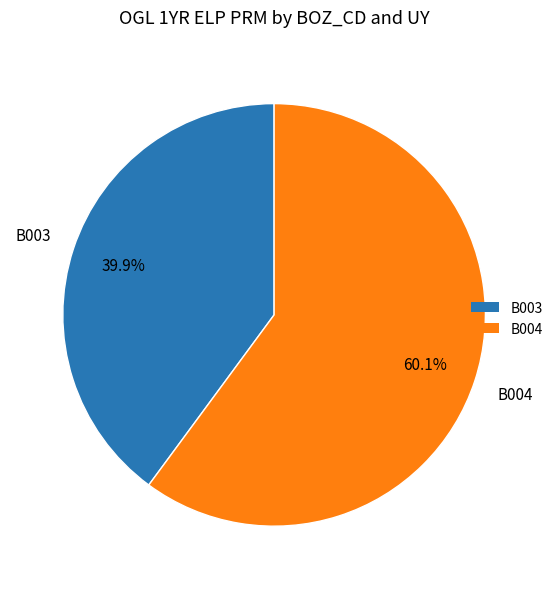

Which category has the biggest portion of the pie?

B004